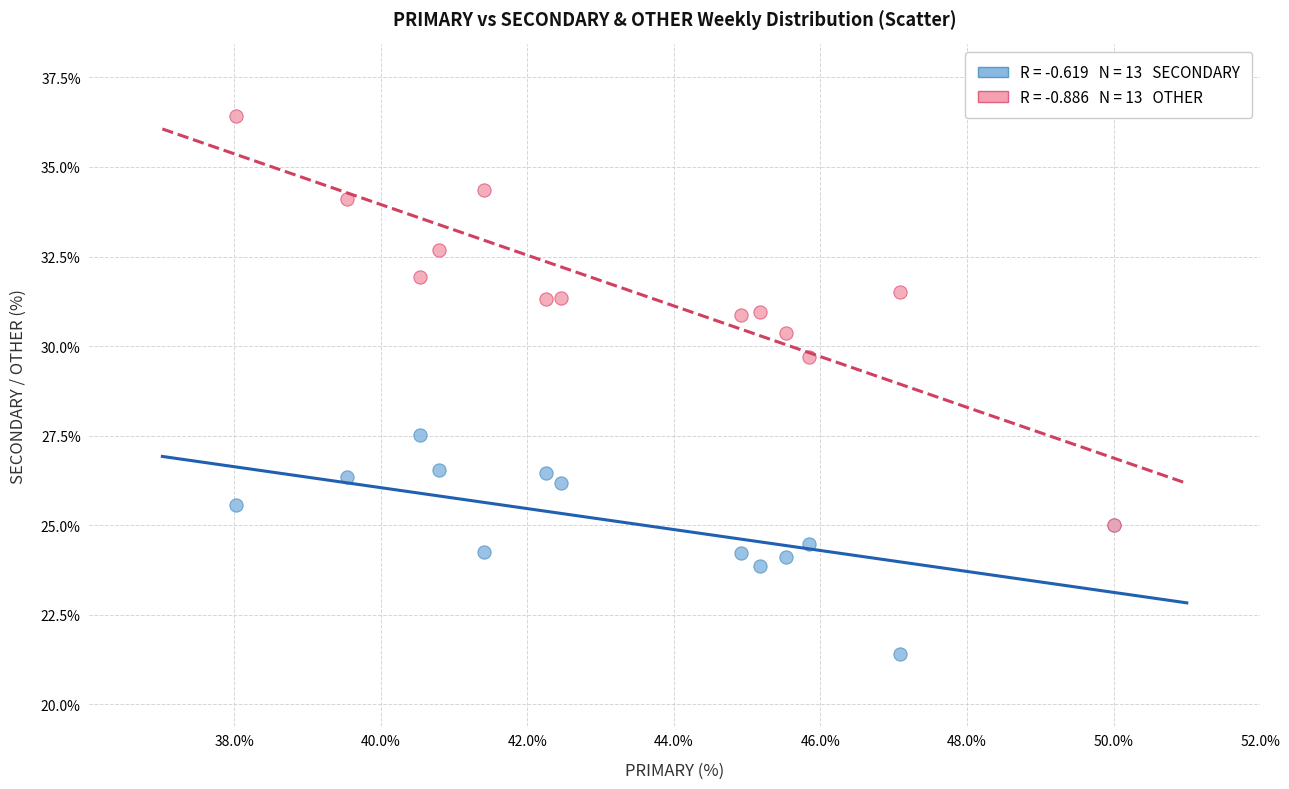

Across all series, what Y value is closest to 28?

27.5